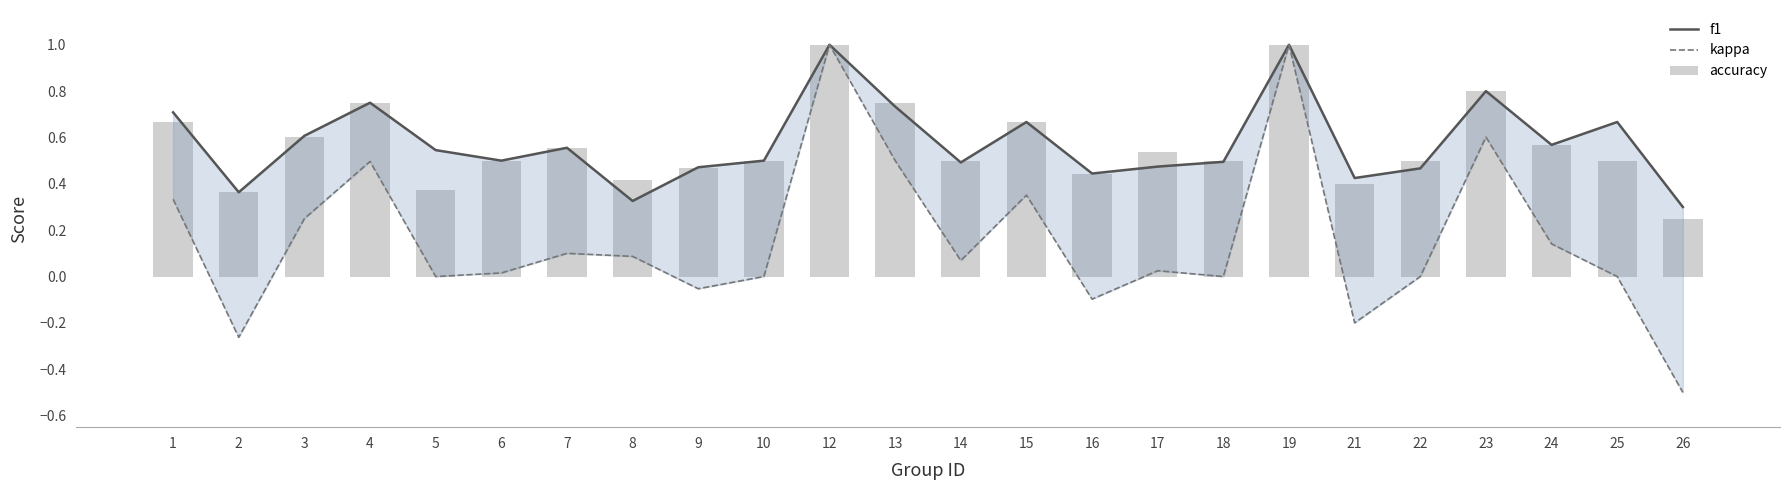

What are all the series names shown in the legend?

f1, kappa, accuracy